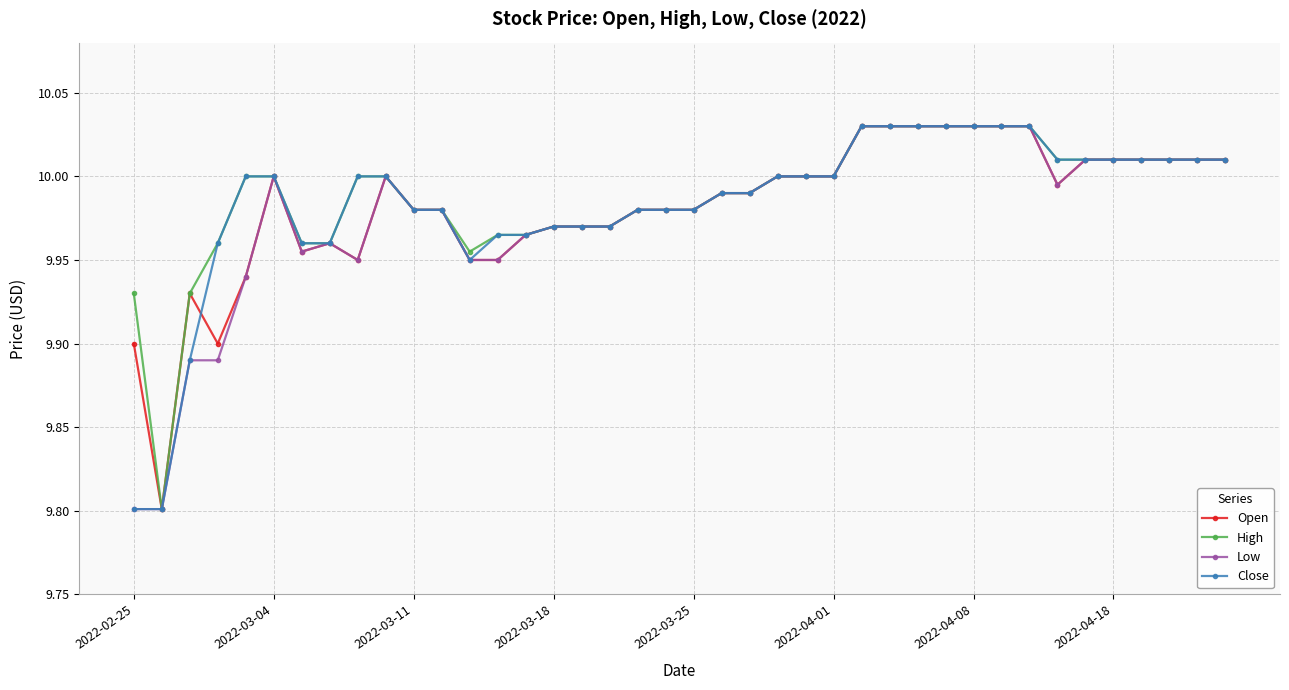

True or false: Open has more than 0 points higher than both neighbors.

True